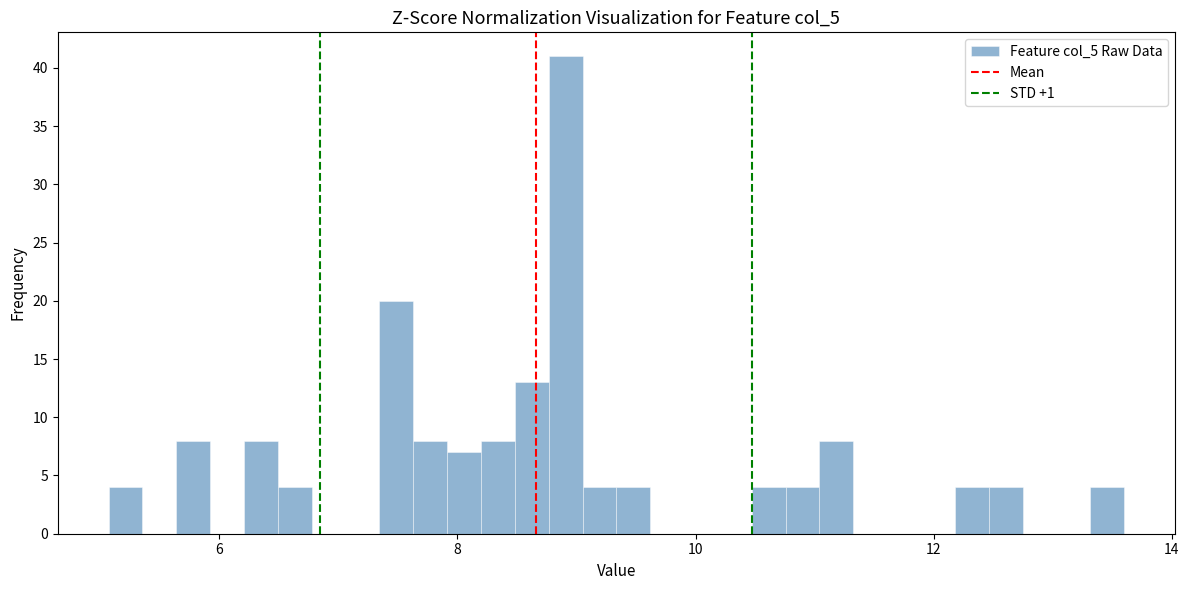

Around what value on the x-axis is the tallest bar? Give the approximate position of its centre, as read against the axis.

9.0